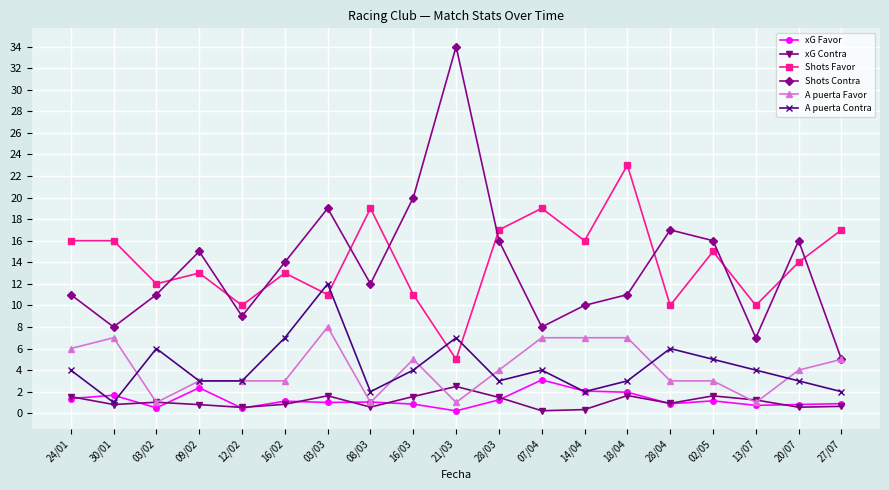

What is the difference between the second highest and second lowest values in the A puerta Favor series?

6.0